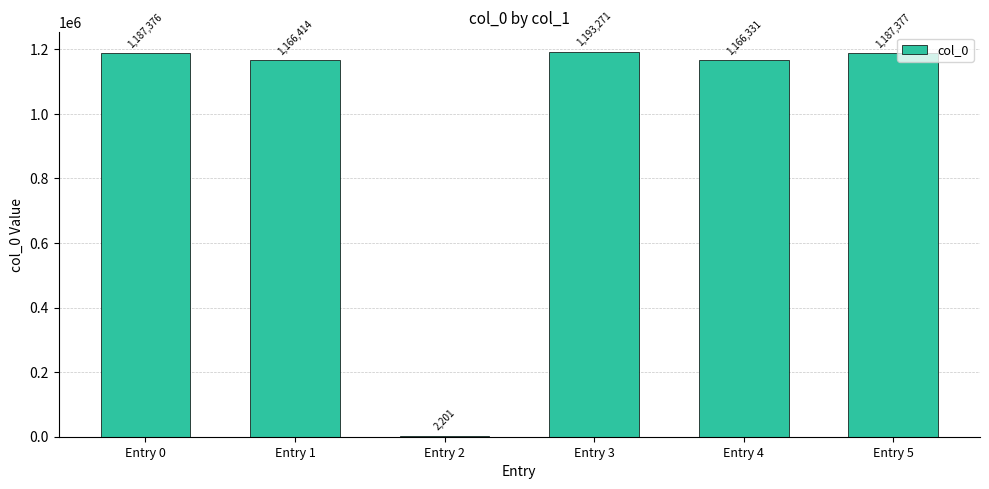

What value does the data have at Entry 4, to the nearest 10?

1166330